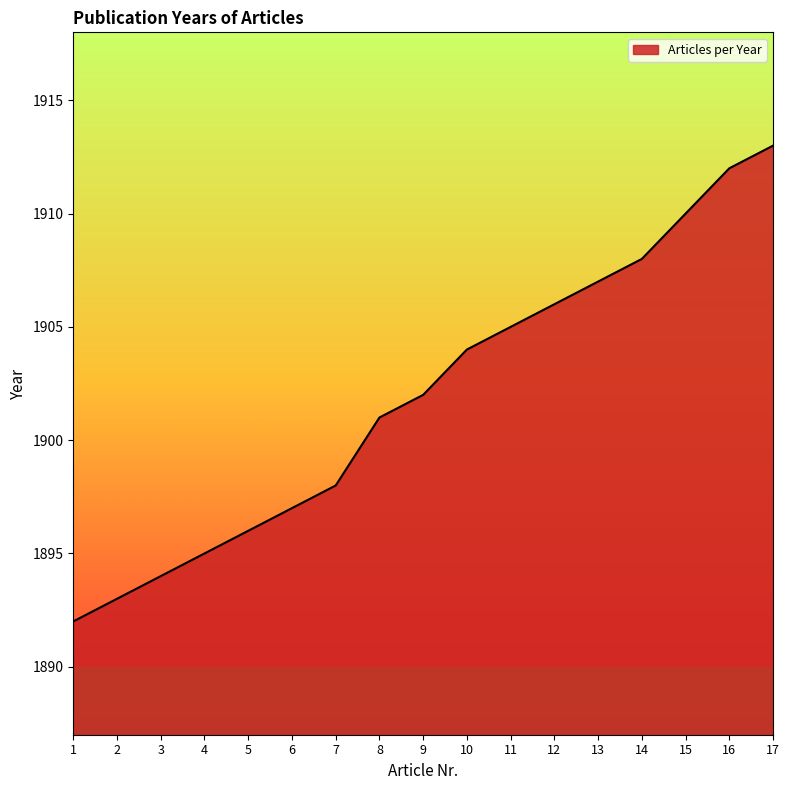

What is the smallest value displayed?

1892